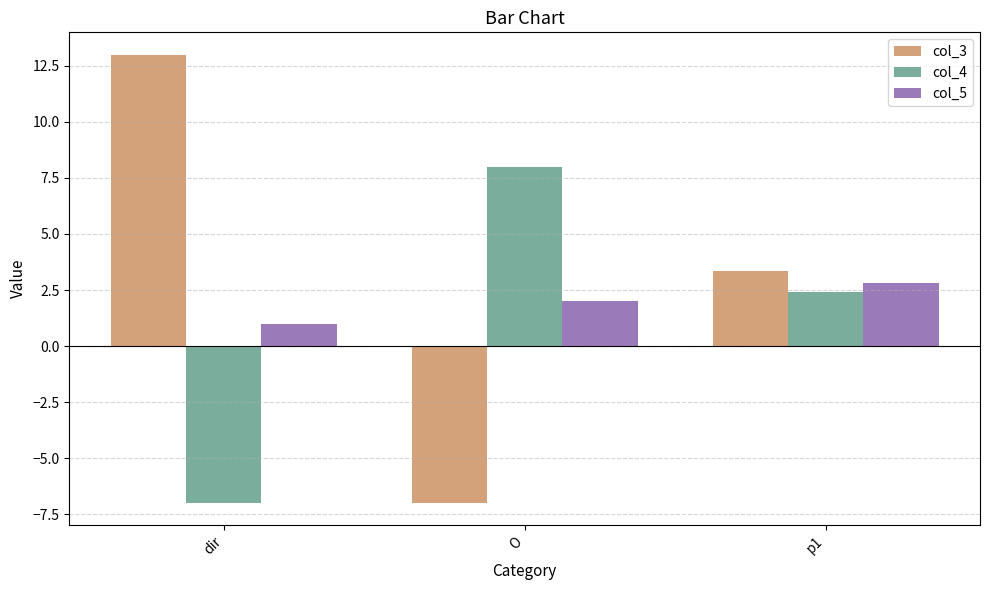

At which category is the sum across all series the highest?

p1